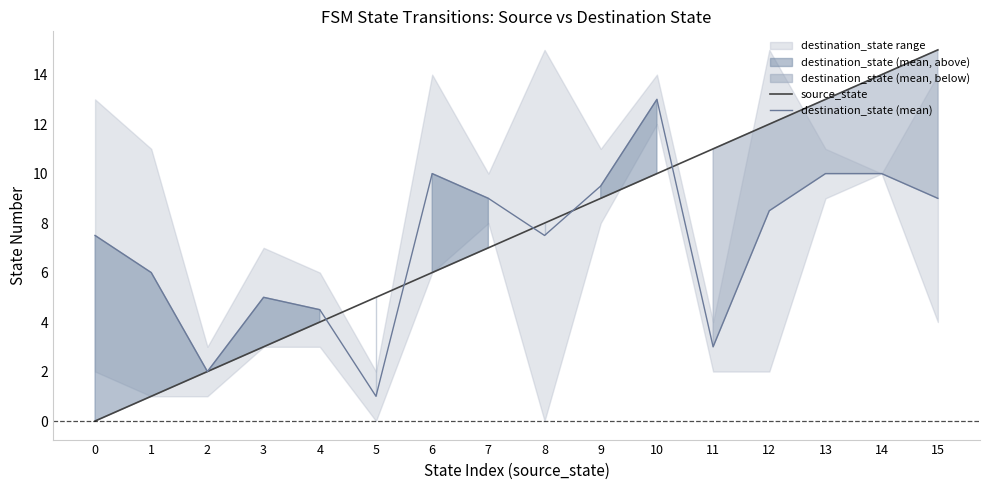

What is the value of the source_state point at the 9th from the left?

8.0